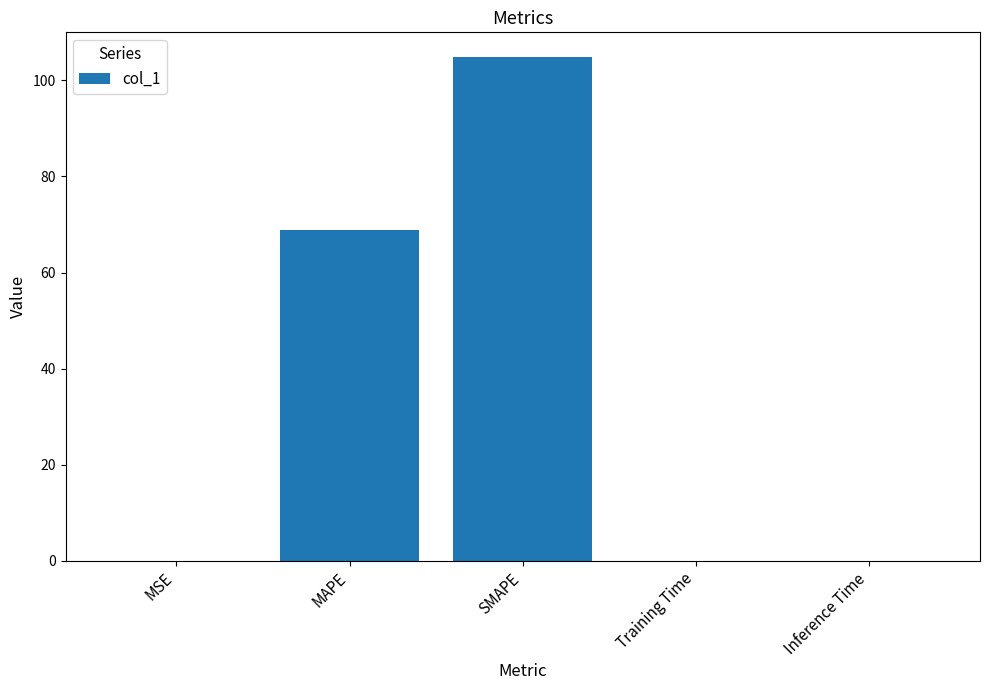

What is the ratio of the value at MAPE to the value at SMAPE?

0.7